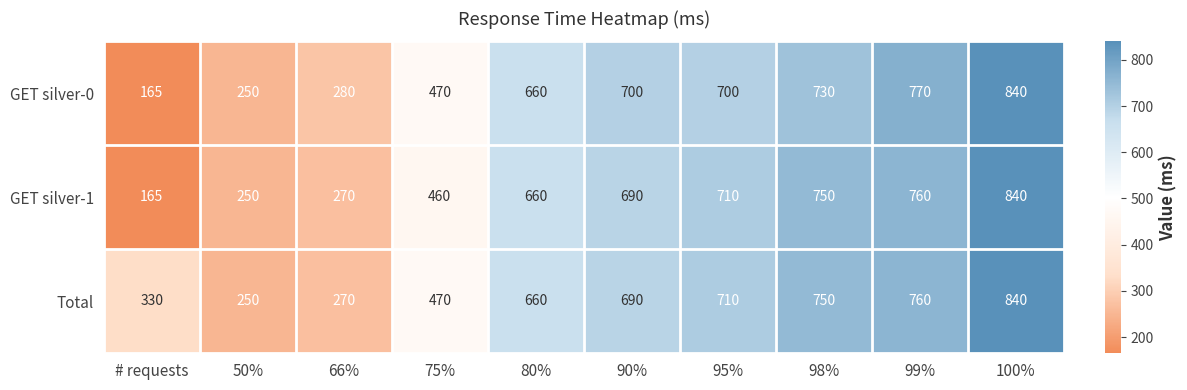

What is the difference between the GET silver-0 values at 66% and 90%?

420